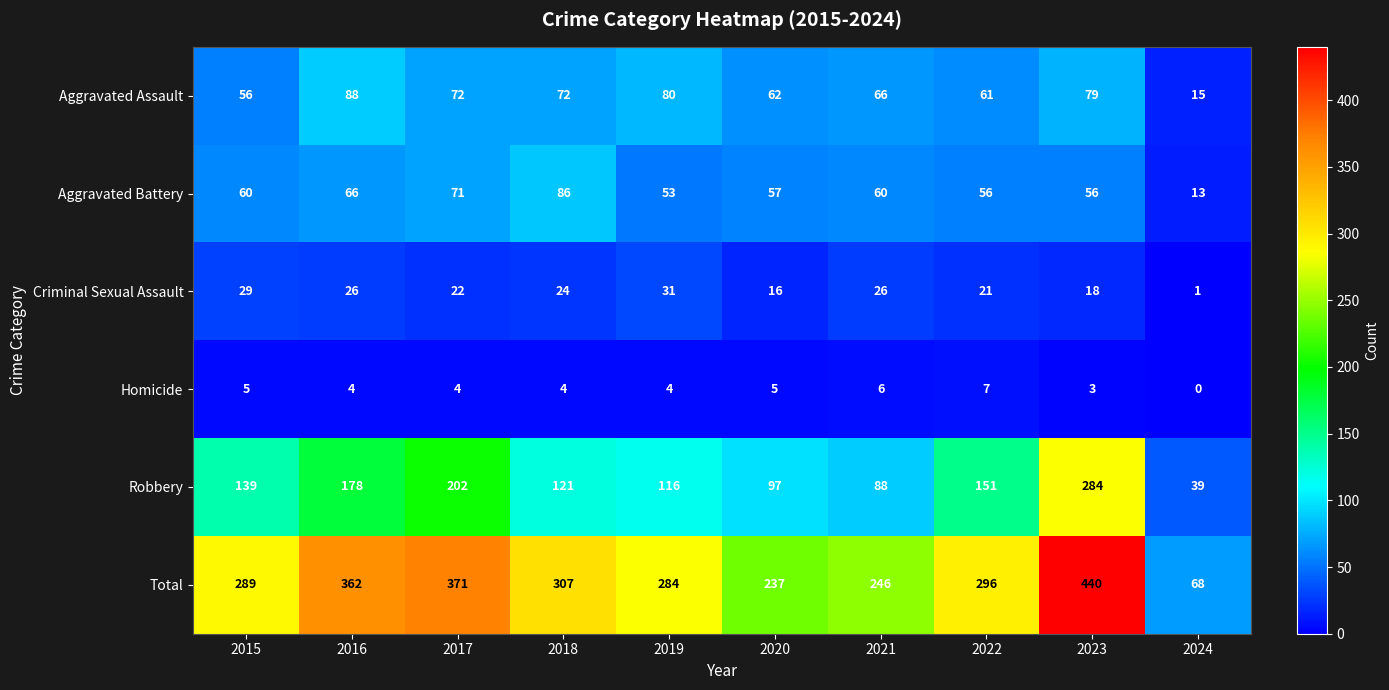

Which label corresponds to the smallest value in the chart?

2024